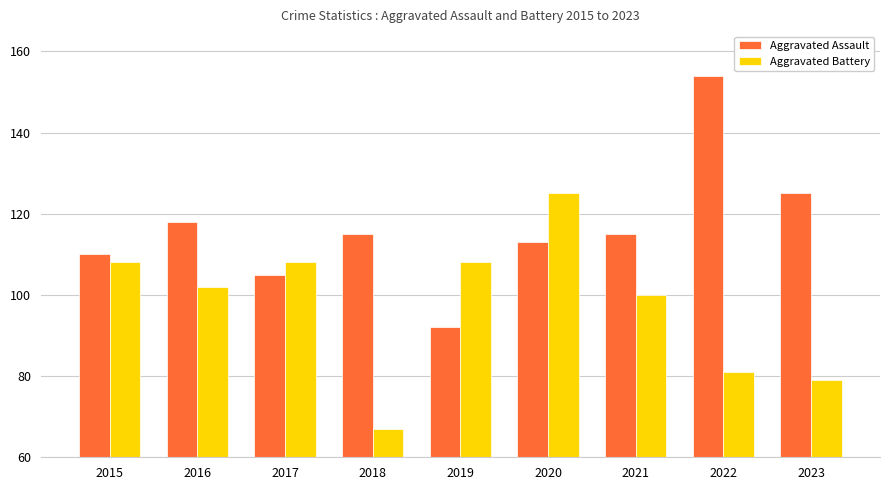

What is the lowest value of the Aggravated Assault series?

92